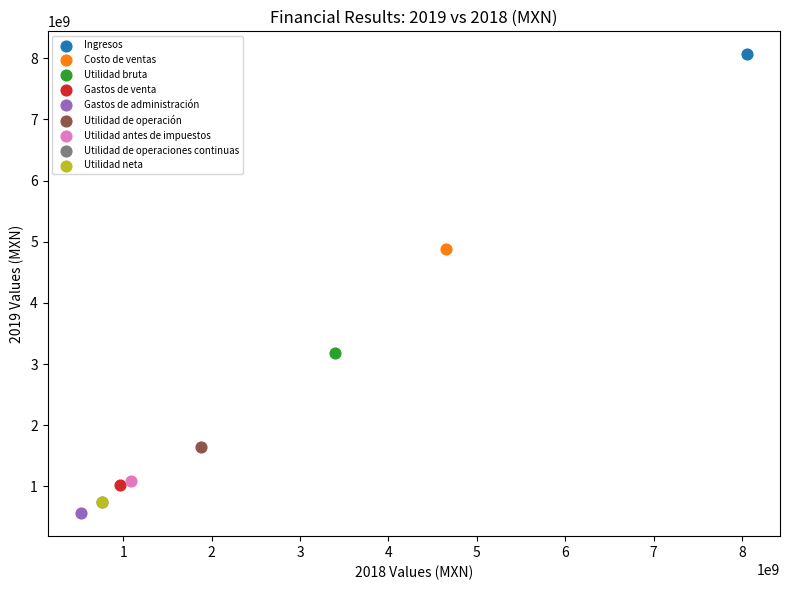

Which series reaches the minimum Y coordinate?

Gastos de administración